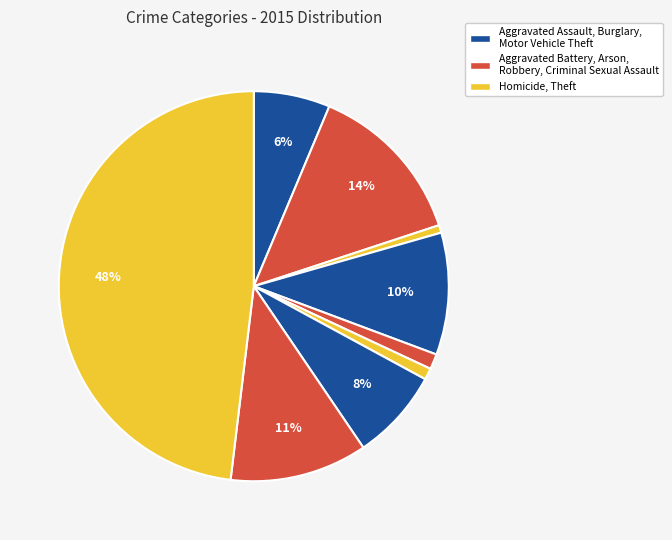

Count the number of slices in the pie.

9